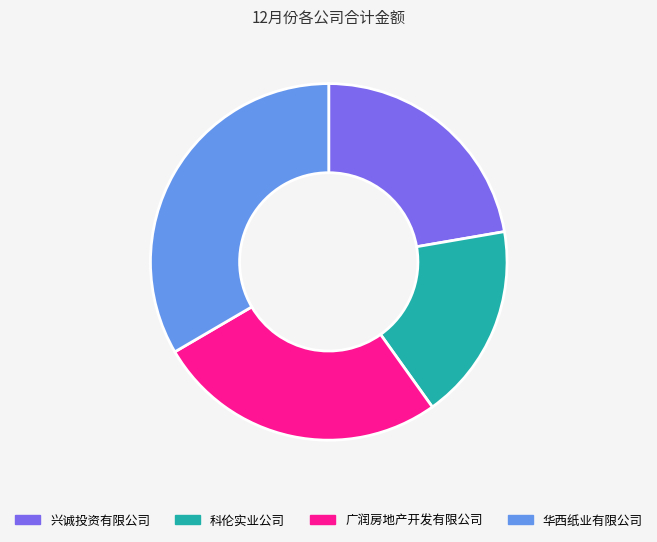

What is the ratio of the value at 科伦实业公司 to the value at 兴诚投资有限公司?

0.8